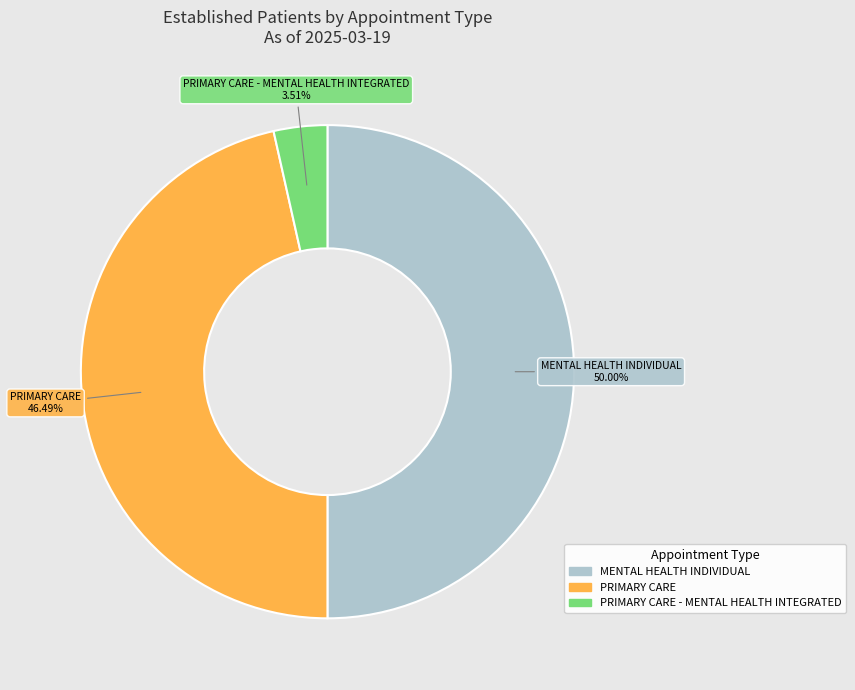

How many segments does this pie chart have?

3